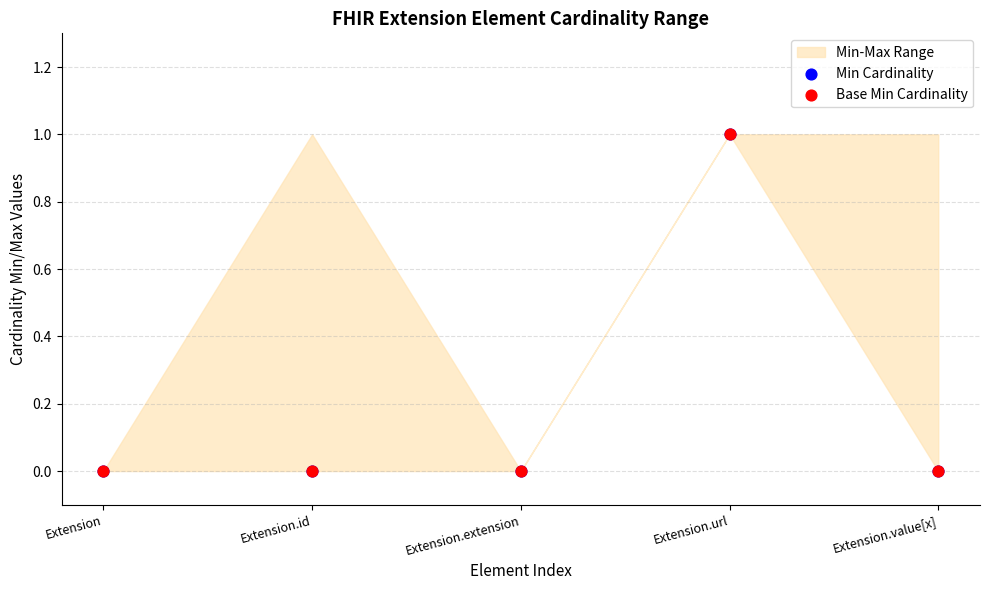

Which series contains the highest Y value?

Min Cardinality